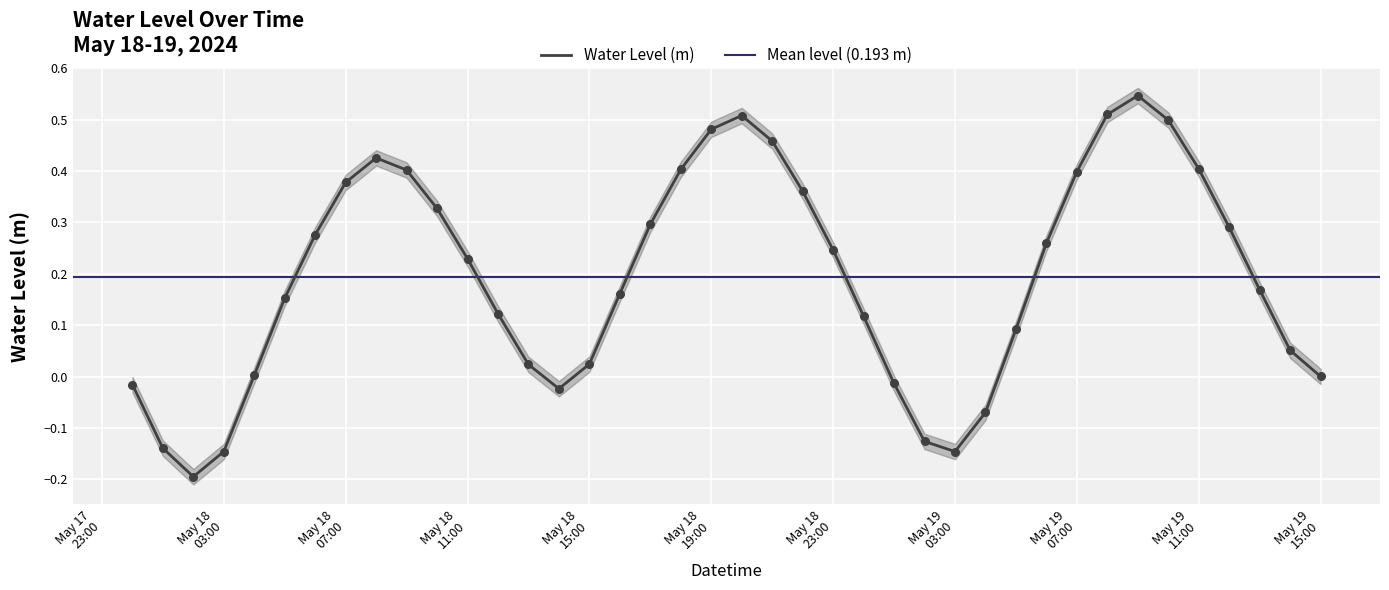

Between 2024-05-18 10:00:00 and 2024-05-19 02:00:00, which is larger?

2024-05-18 10:00:00